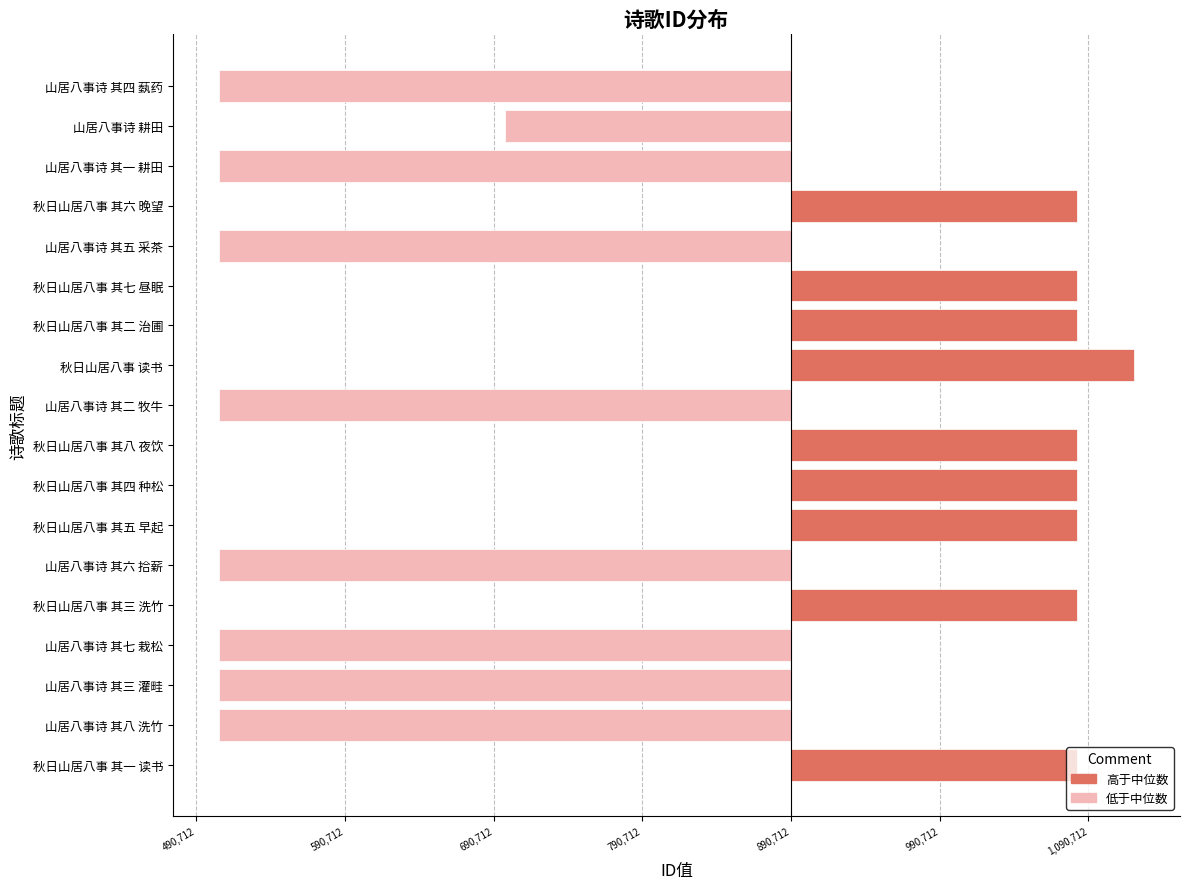

Where is the data nearest to the value -77169?

山居八事诗 耕田